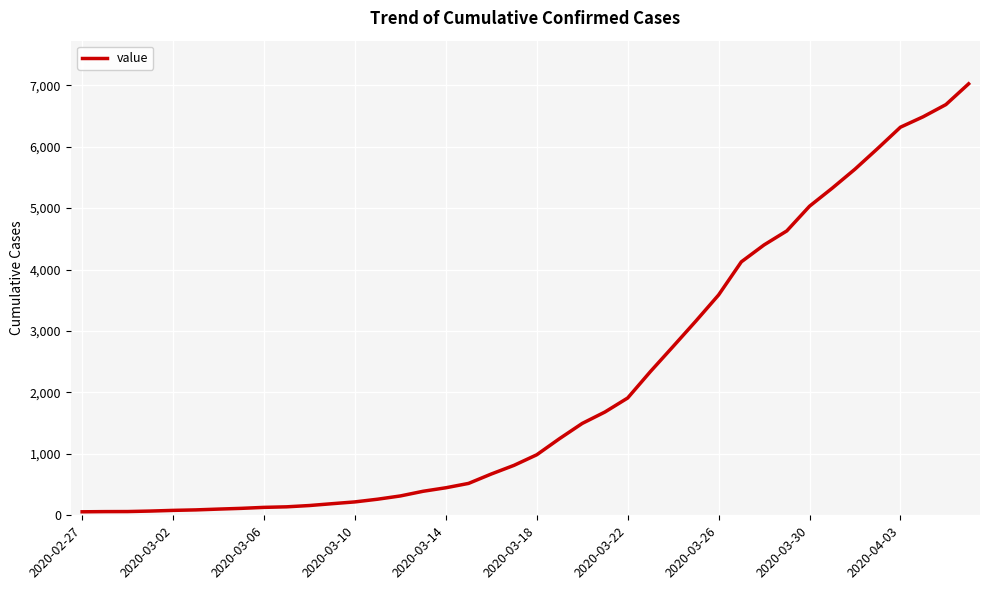

What is the difference between the maximum and minimum values?

6965